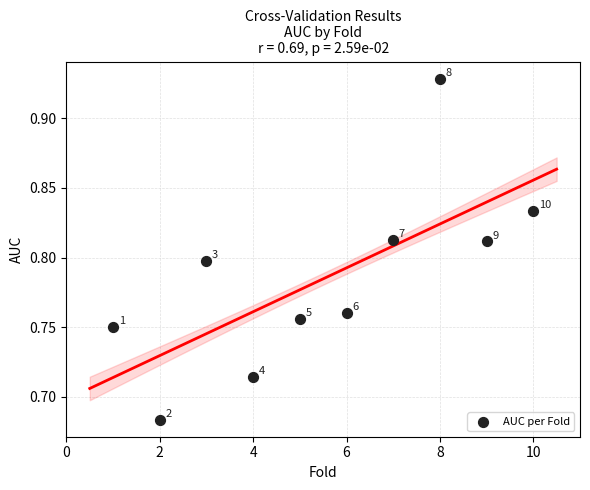

What is the range of X values (max minus min)?

9.0